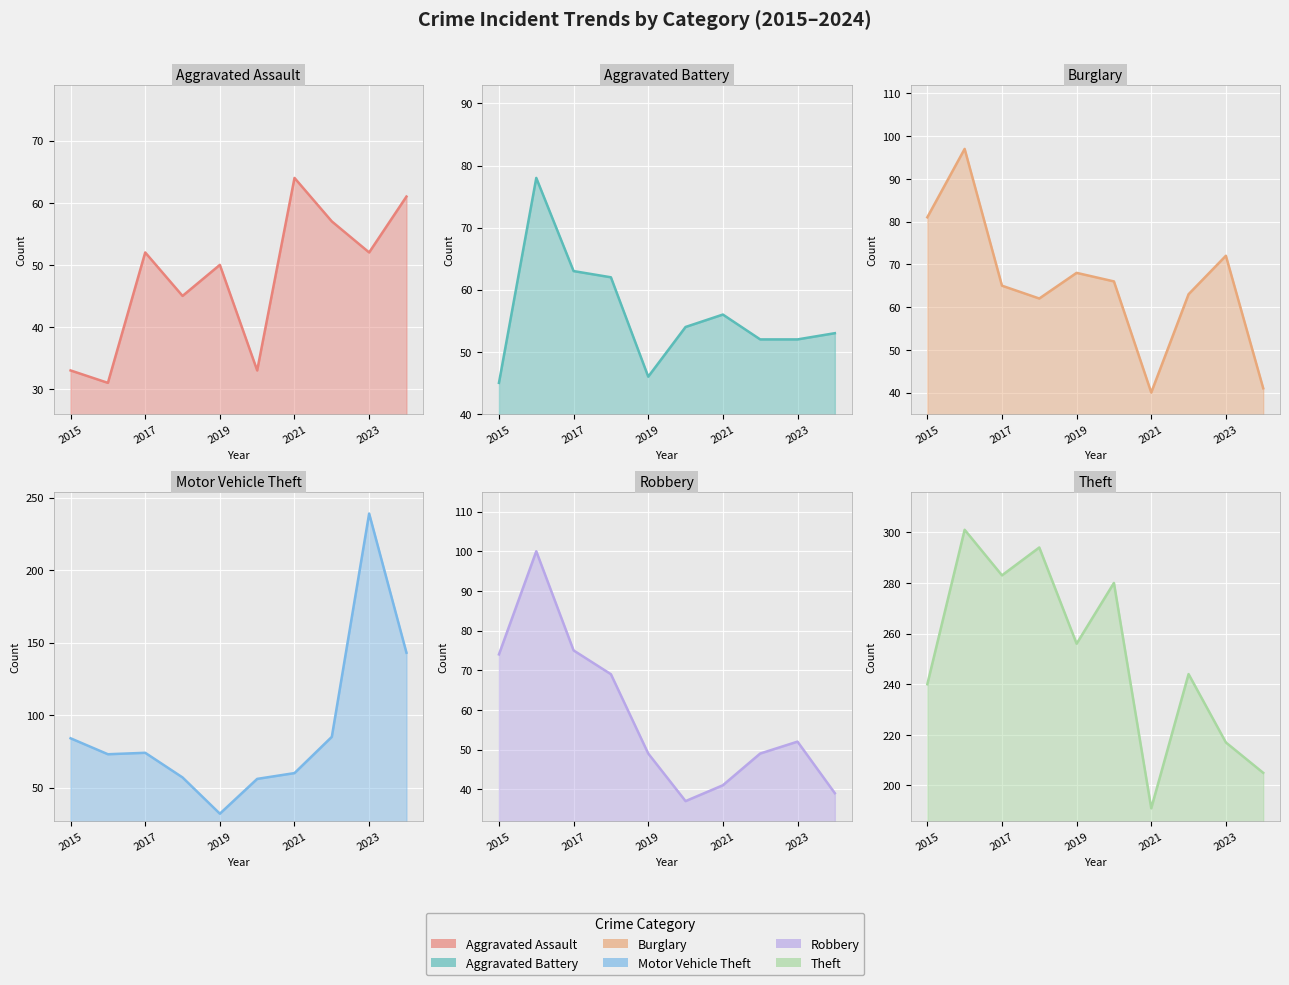

What is the value of the Aggravated Battery point at the 6th from the left?

54